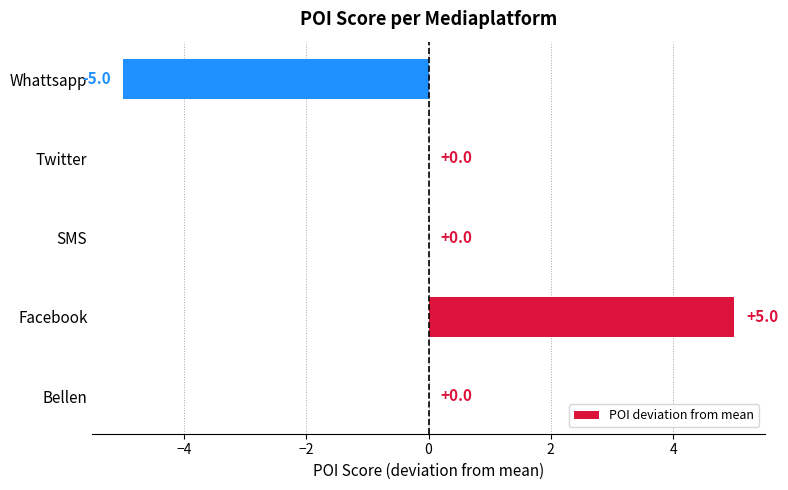

How many series are shown in this chart?

1